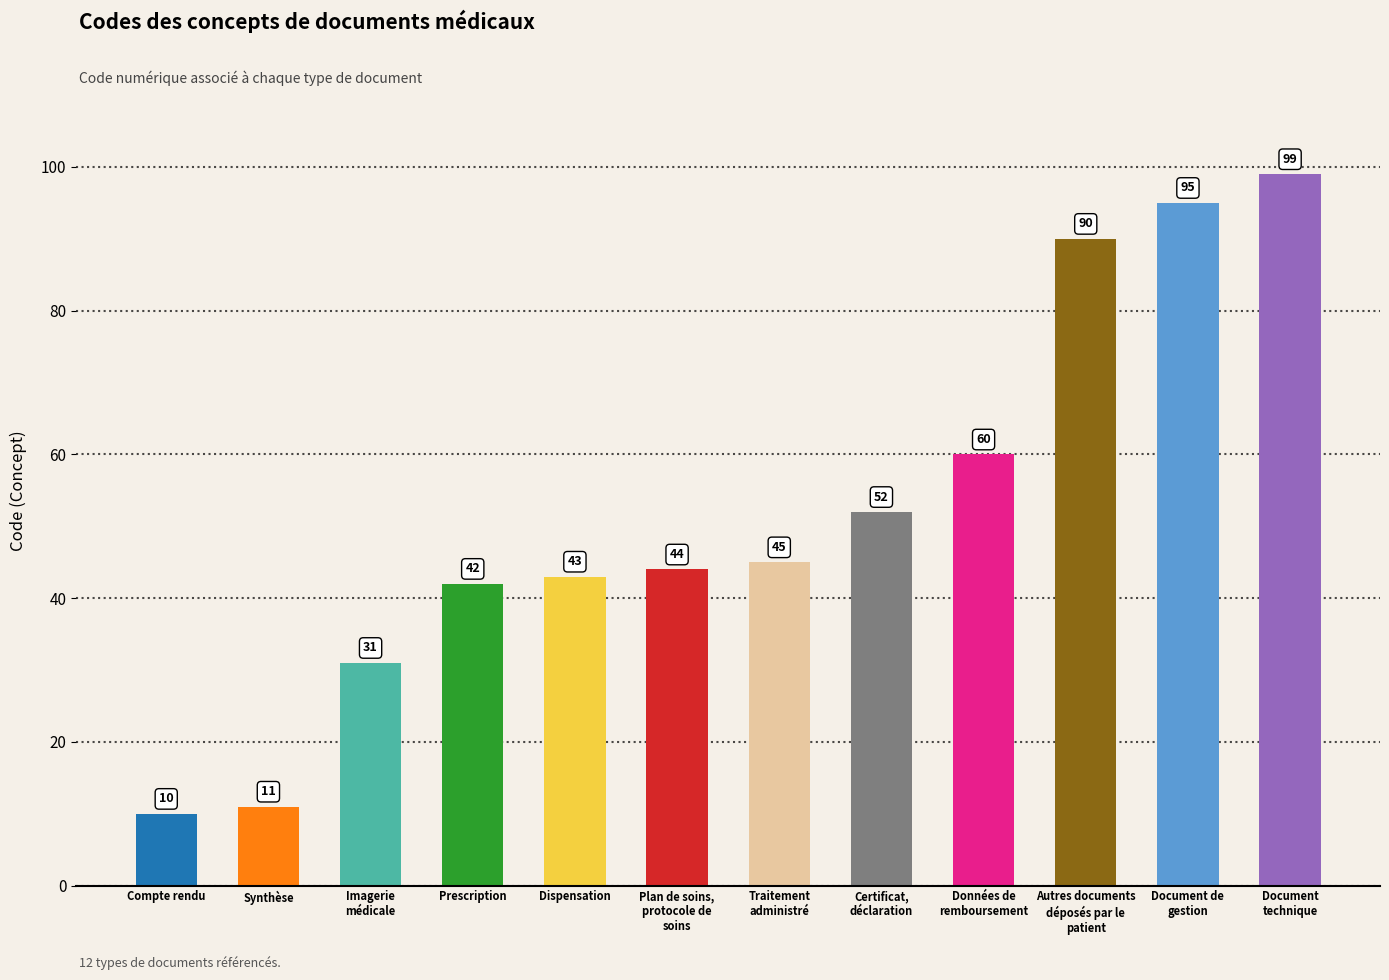

Rank the categories by value from highest to lowest.

Document
technique, Document de
gestion, Autres documents
déposés par le
patient, Données de
remboursement, Certificat,
déclaration, Traitement
administré, Plan de soins,
protocole de
soins, Dispensation, Prescription, Imagerie
médicale, Synthèse, Compte rendu